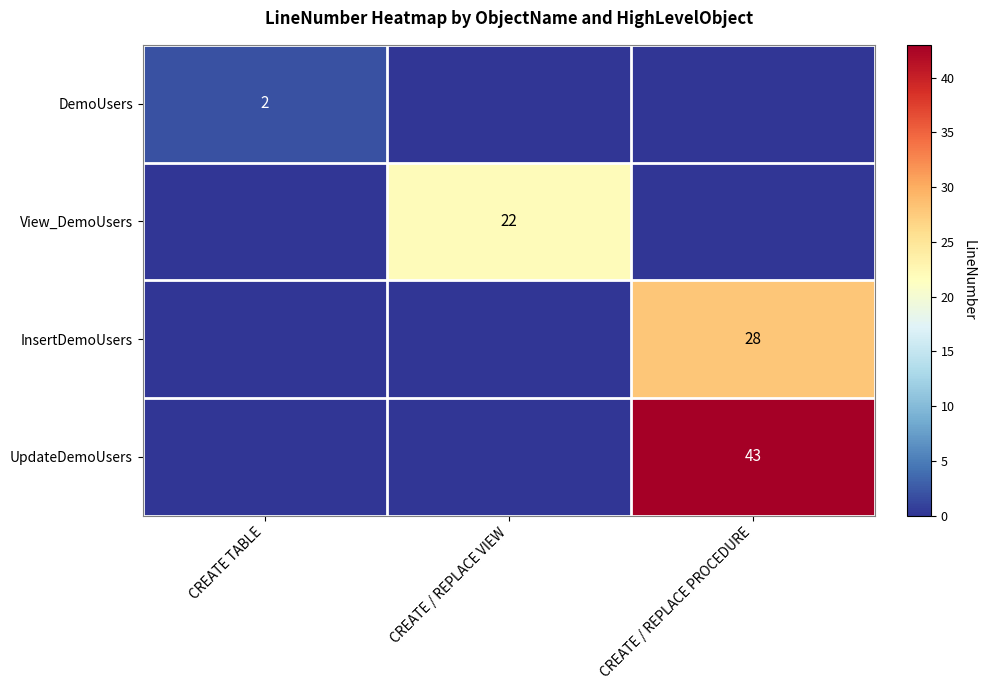

Count the number of categories in the chart.

3